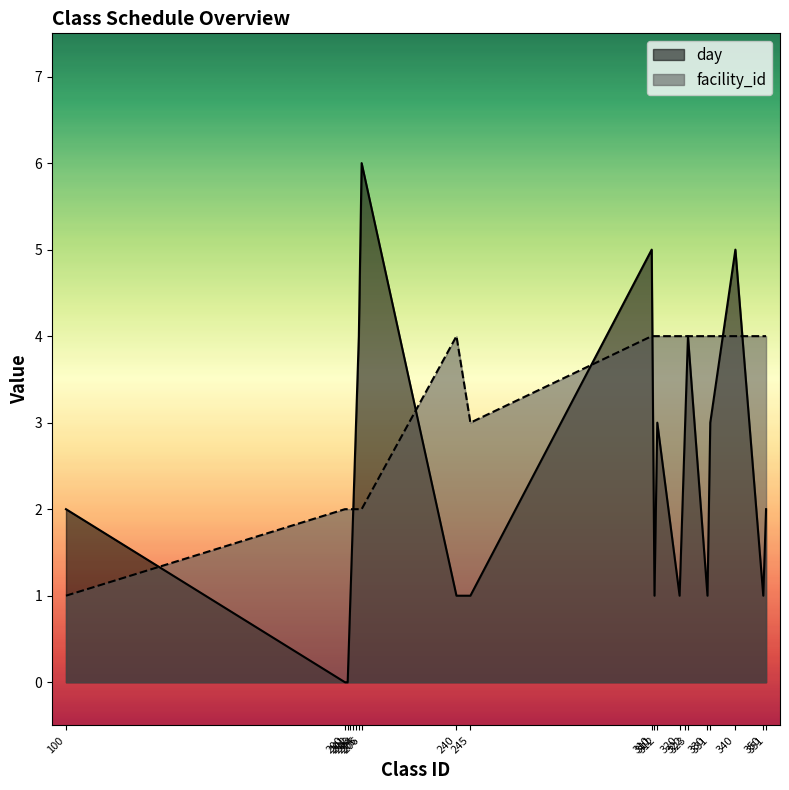

Reading right to left, extract all data points from this chart.

day: 2	1	5	3	1	4	3	1	3	1	5	1	1	6	4	3	2	1	0	0	2
facility_id: 4	4	4	4	4	4	4	4	4	4	4	3	4	2	2	2	2	2	2	2	1